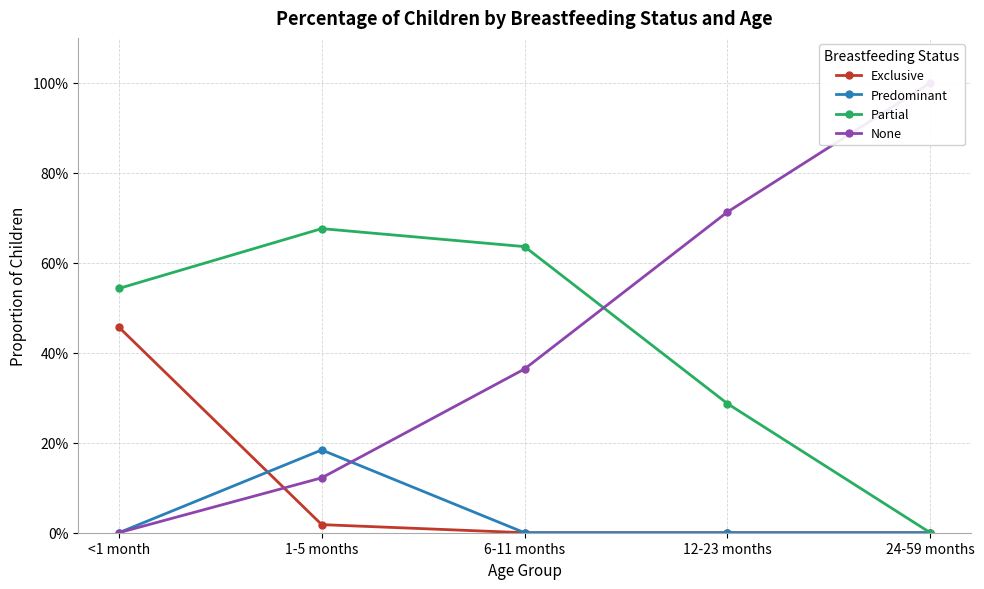

At which category is the sum across all series the highest?

<1 month